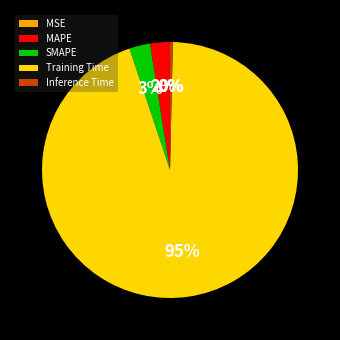

Is the sum of SMAPE and MAPE greater than half?

No